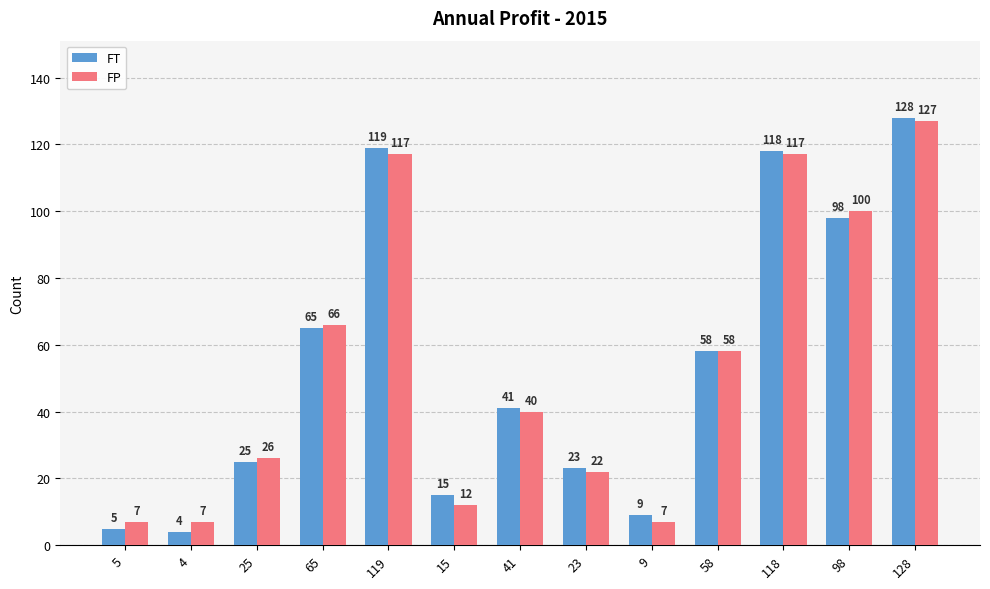

The value of FT at 119 is 186. True or false?

False